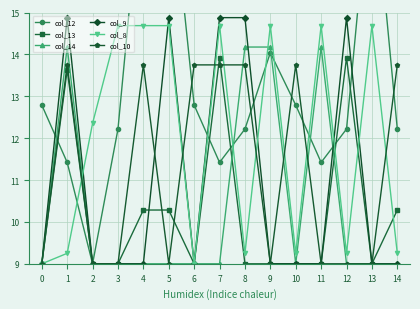

What is the sum of the col_14 values at 12 and 4?

18.0